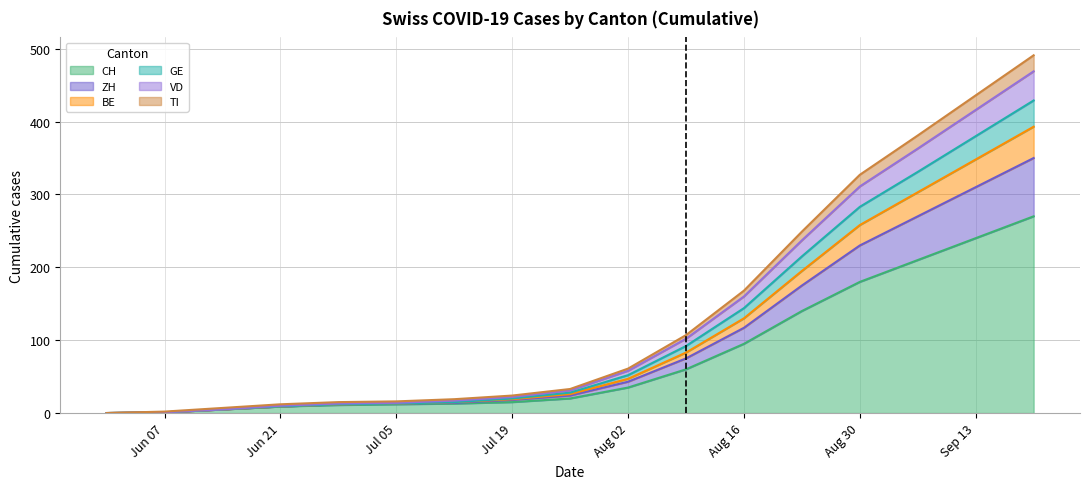

What is the highest value of the CH series?

270